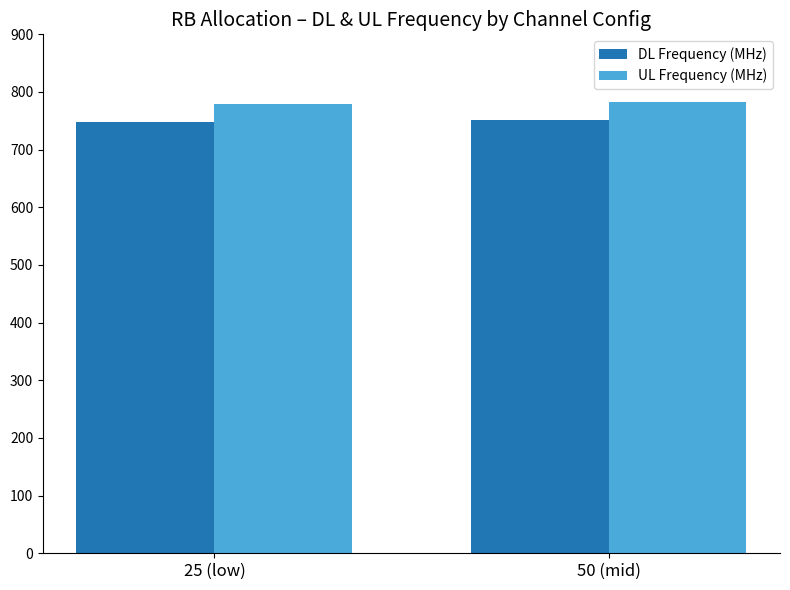

What is the label of the 2nd bar from the left?

50 (mid)